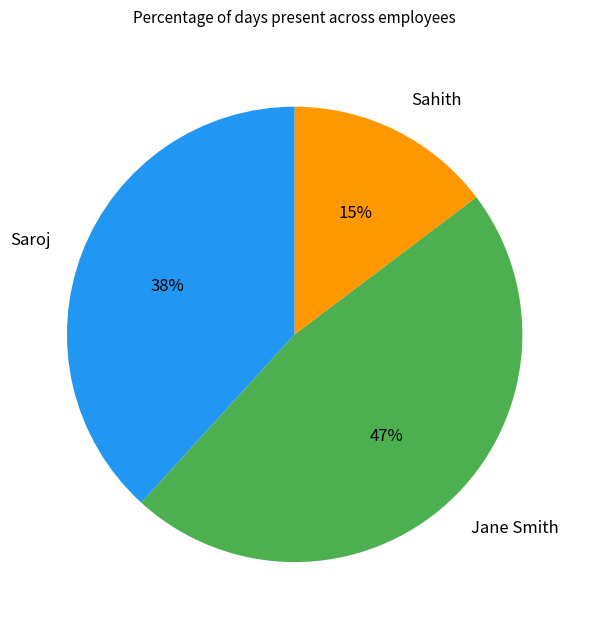

Is there a majority slice in this chart?

No